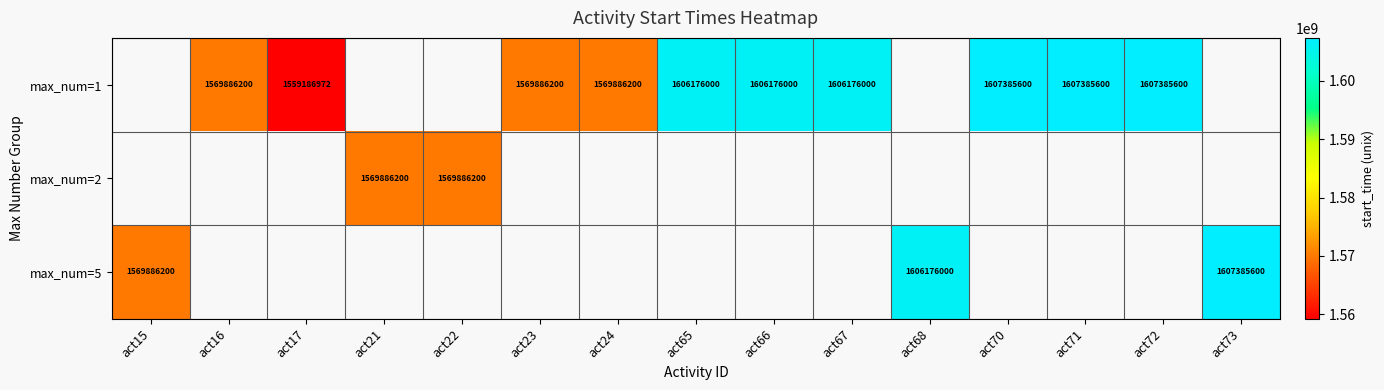

Is it true that max_num=1 equals 1606176000 at act65?

True